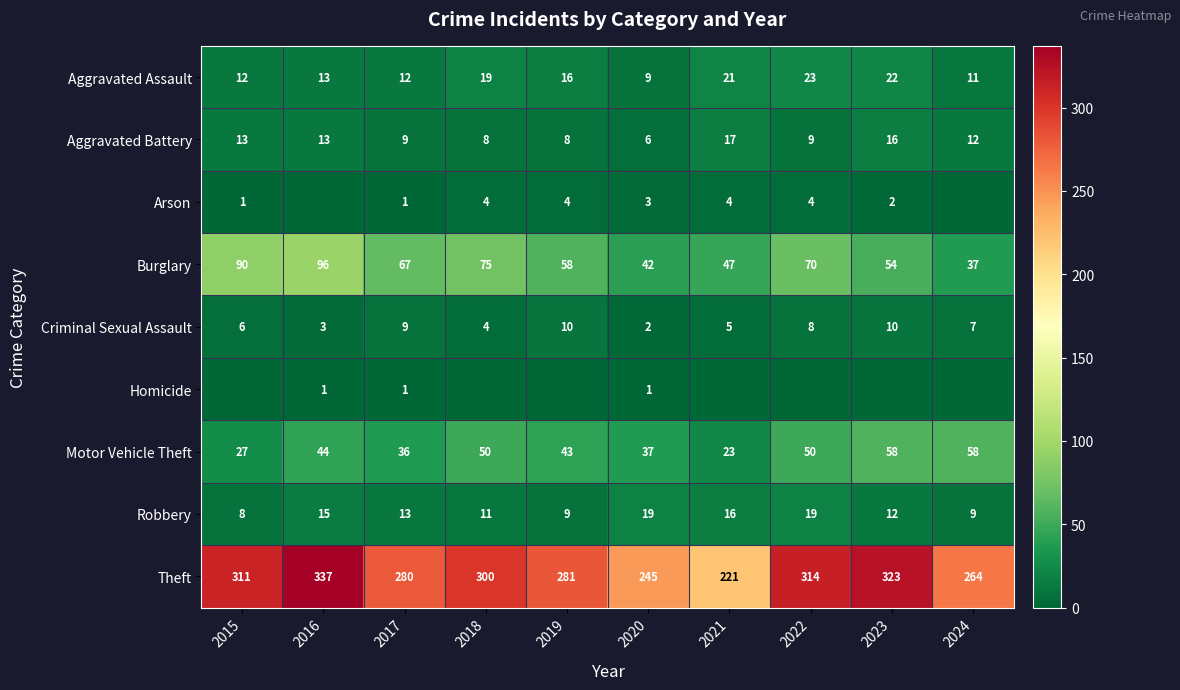

At which label does Criminal Sexual Assault first exceed 7?

2017